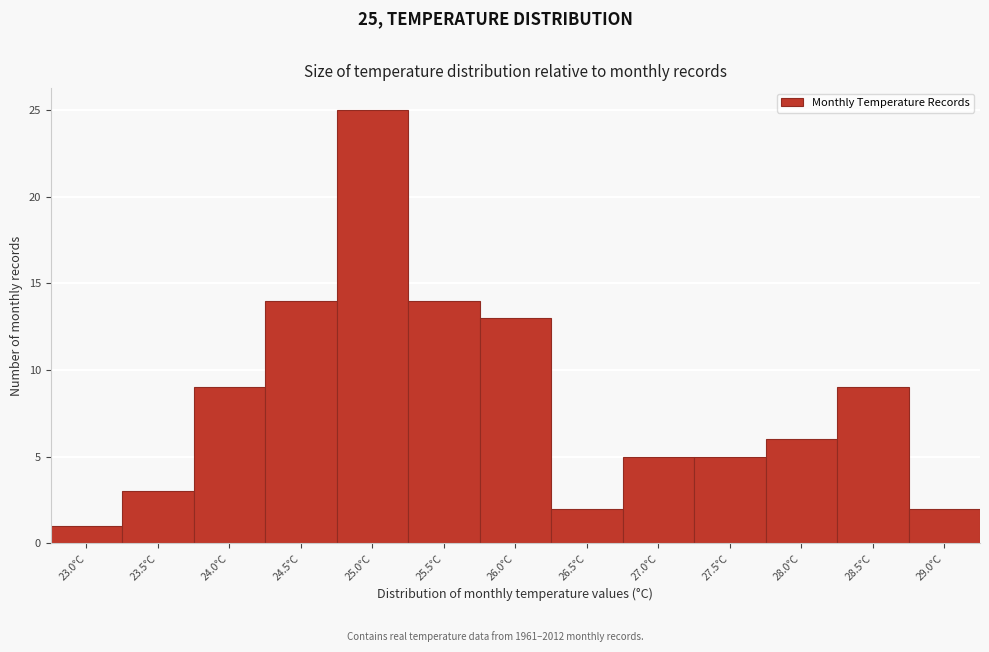

Reading left to right, transcribe all the data shown in this chart.

23.0°C=1	23.5°C=3	24.0°C=9	24.5°C=14	25.0°C=25	25.5°C=14	26.0°C=13	26.5°C=2	27.0°C=5	27.5°C=5	28.0°C=6	28.5°C=9	29.0°C=2